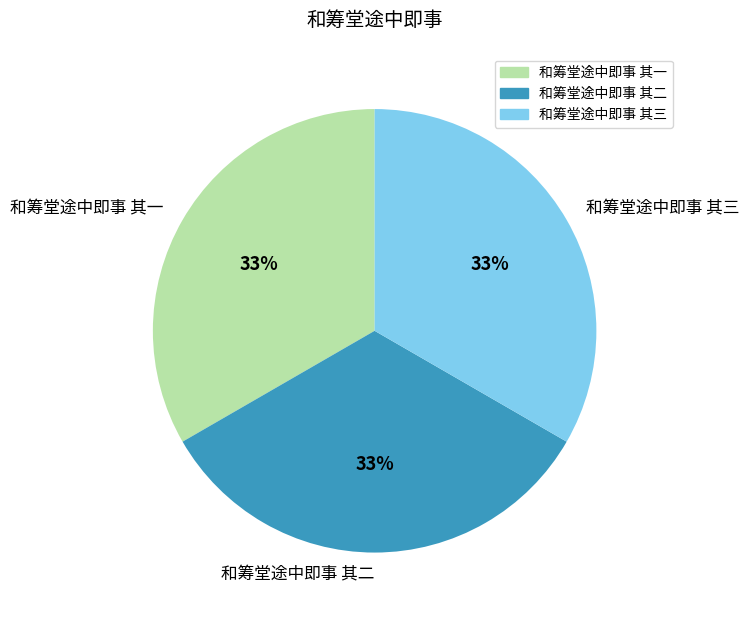

The 和筹堂途中即事 其二 slice represents 33% of the pie. True or false?

True